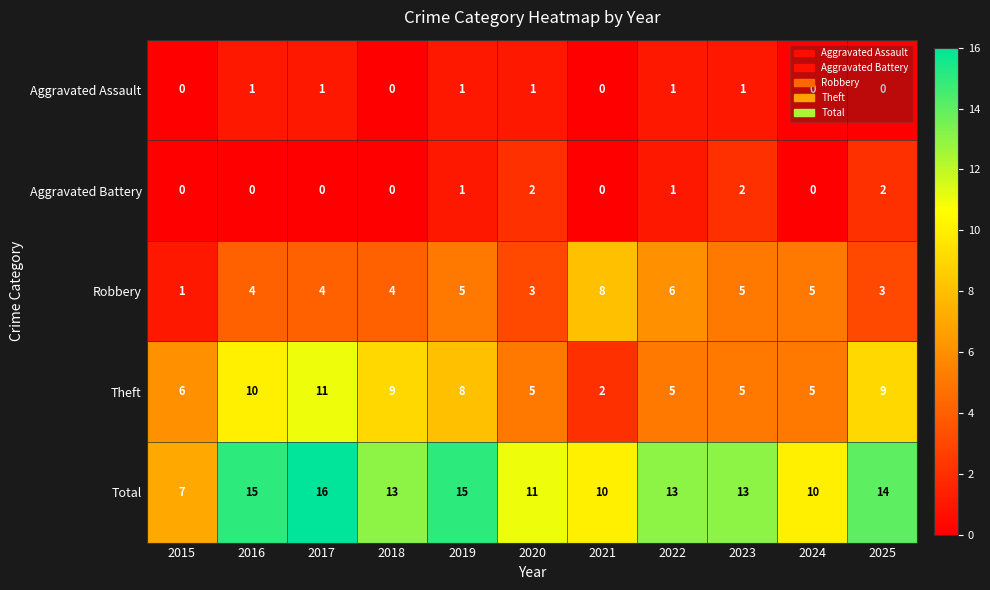

At 2020, list the series in order from largest to smallest.

Total, Theft, Robbery, Aggravated Battery, Aggravated Assault